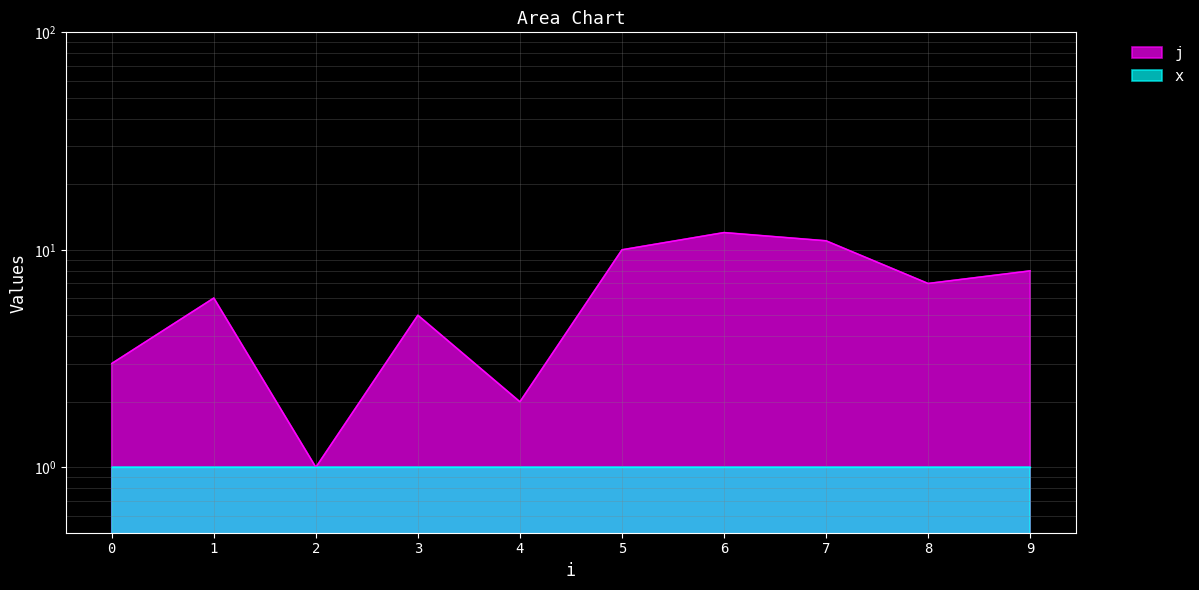

Where is the first local maximum?

1